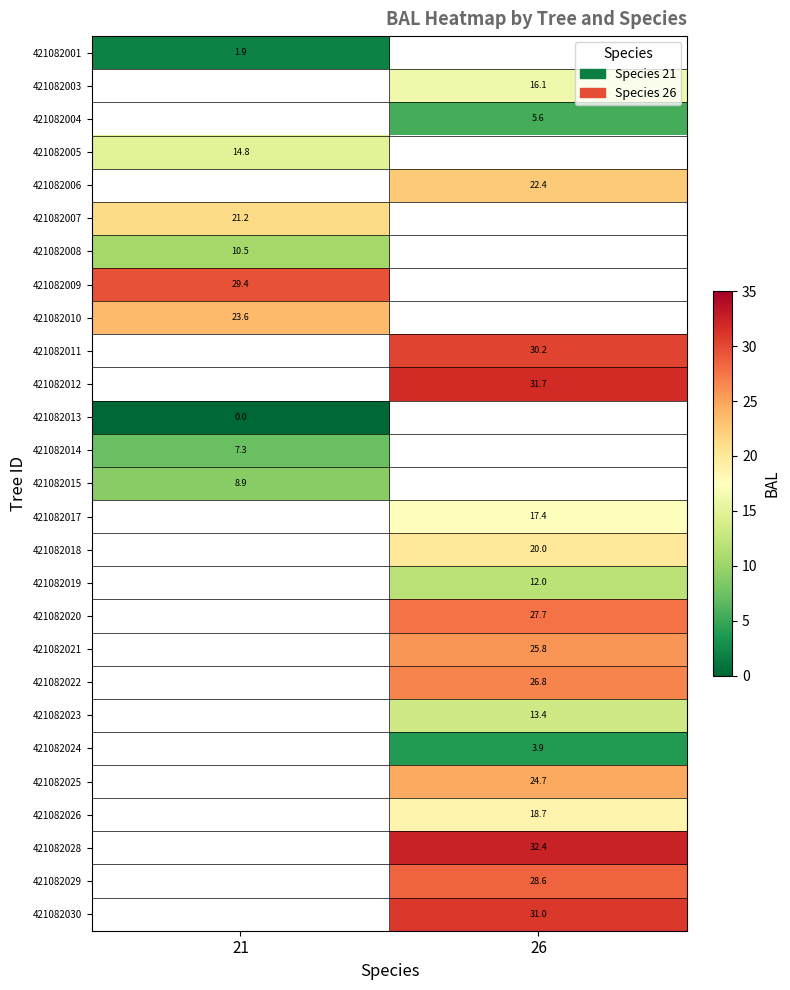

At how many categories does at least one series exceed 32?

1